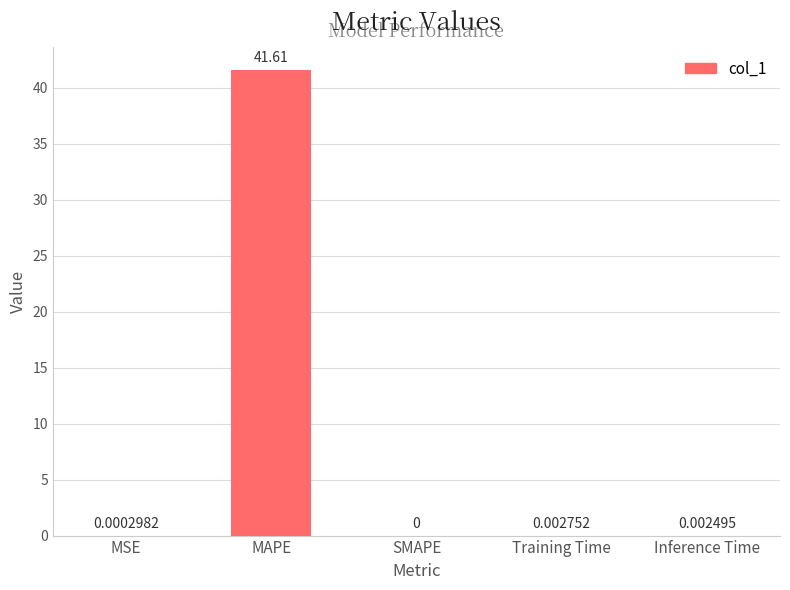

Does the chart contain stacked bars?

No